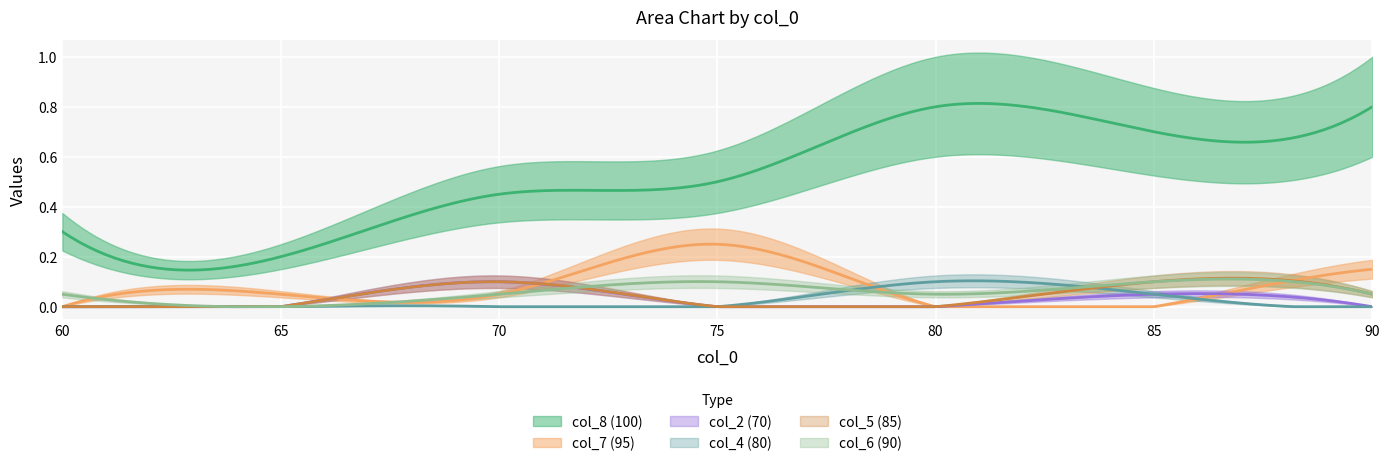

The value of col_4 (80) at 65 is 0.0. True or false?

True